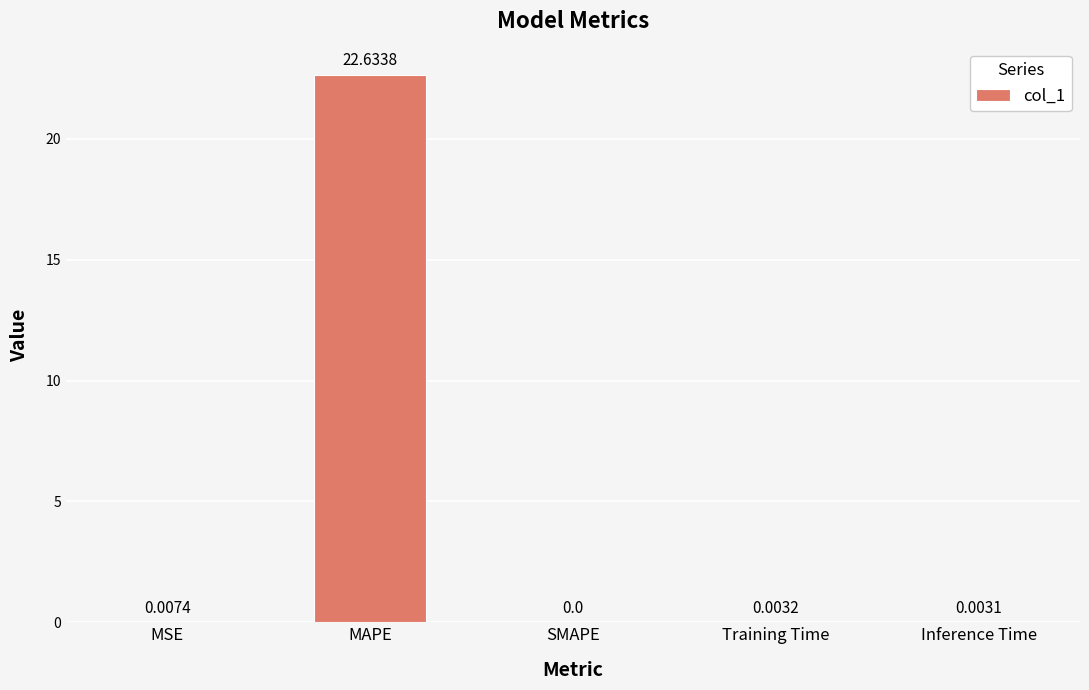

What is the sum of all values?

22.6